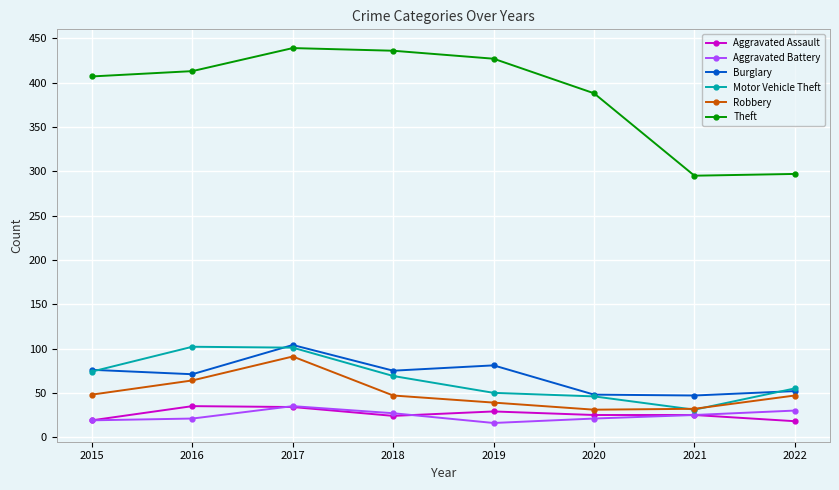

At which label does Motor Vehicle Theft first exceed 69?

2015